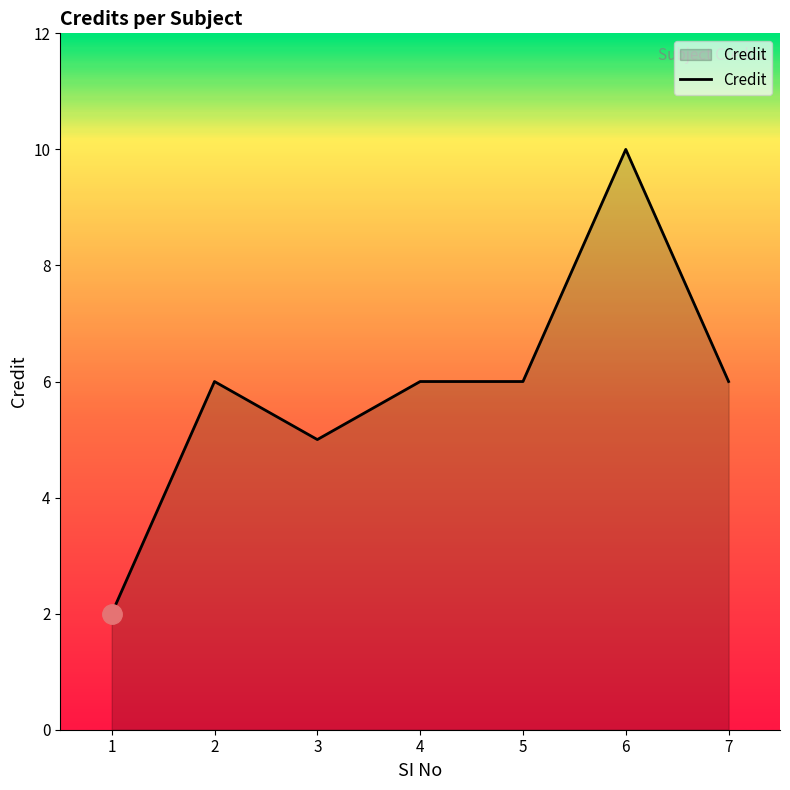

What is the ratio of the value at 1 to the value at 6?

0.2